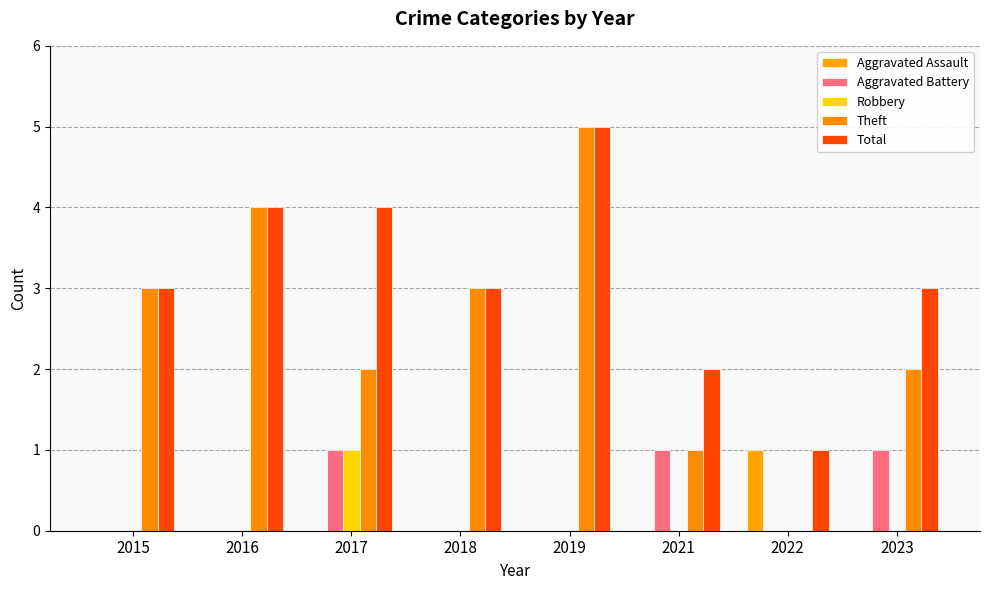

Which series has the largest range (max minus min)?

Theft